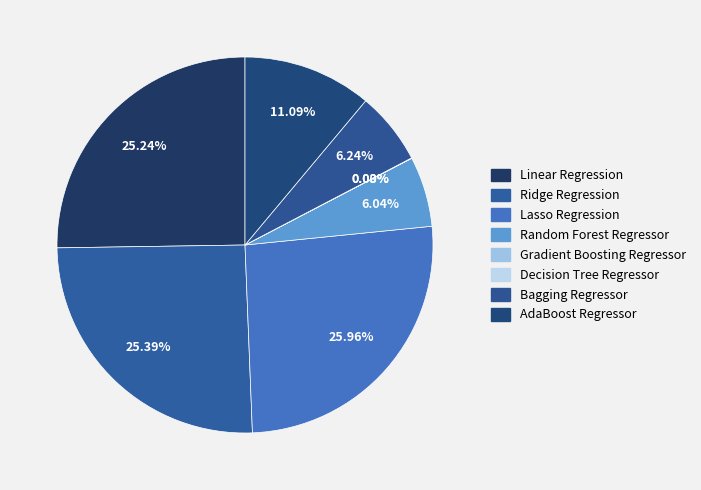

To the nearest percent, what is the difference between the Bagging Regressor and Lasso Regression slice percentages?

20%